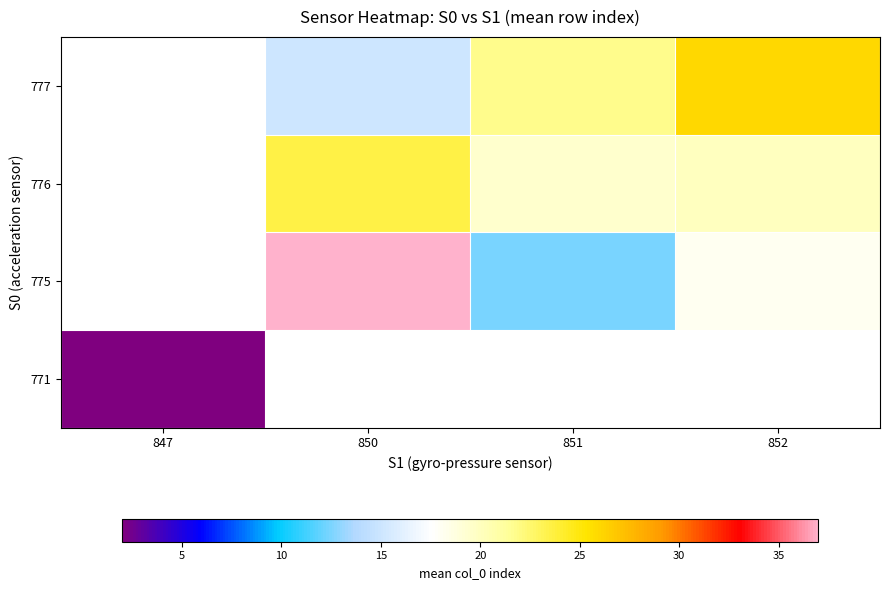

At which label is 771 closest to 2?

847